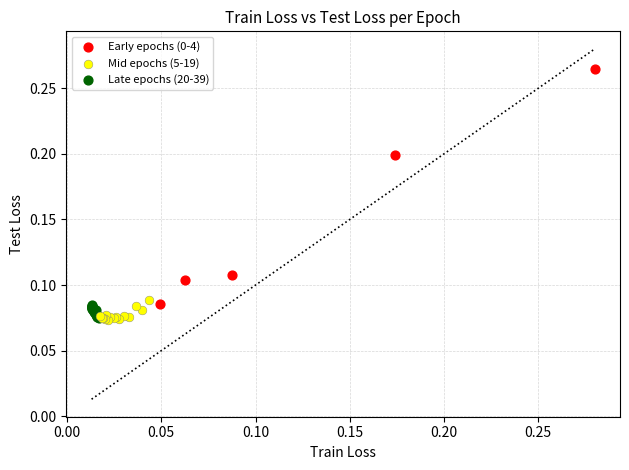

Which series reaches the maximum Y coordinate?

Early epochs (0-4)